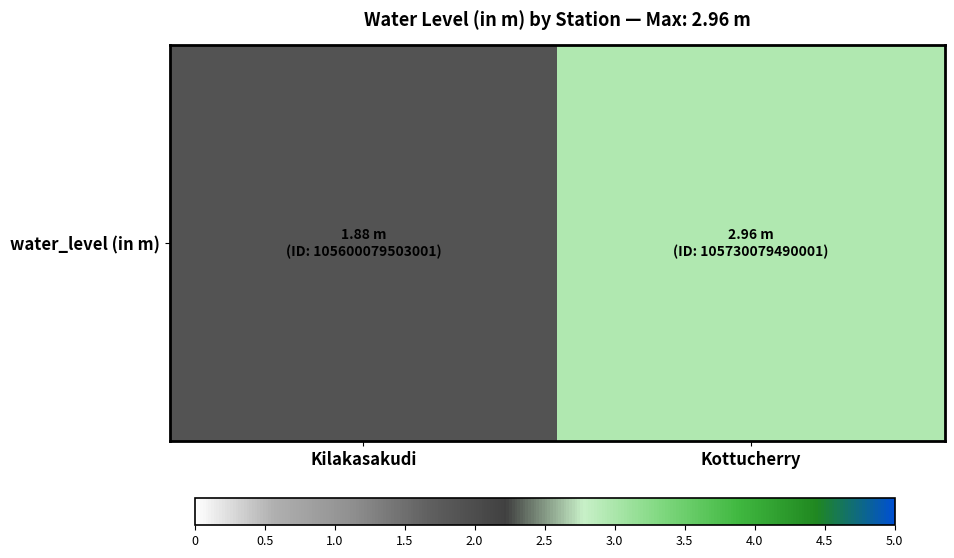

What is the difference between the values at Kottucherry and Kilakasakudi?

1.1